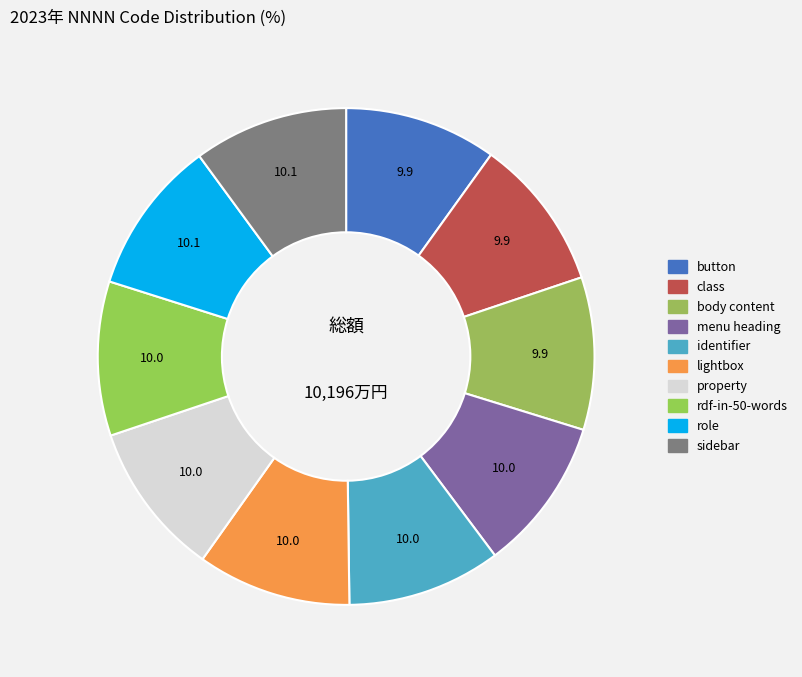

What is the smallest slice in the pie chart?

button